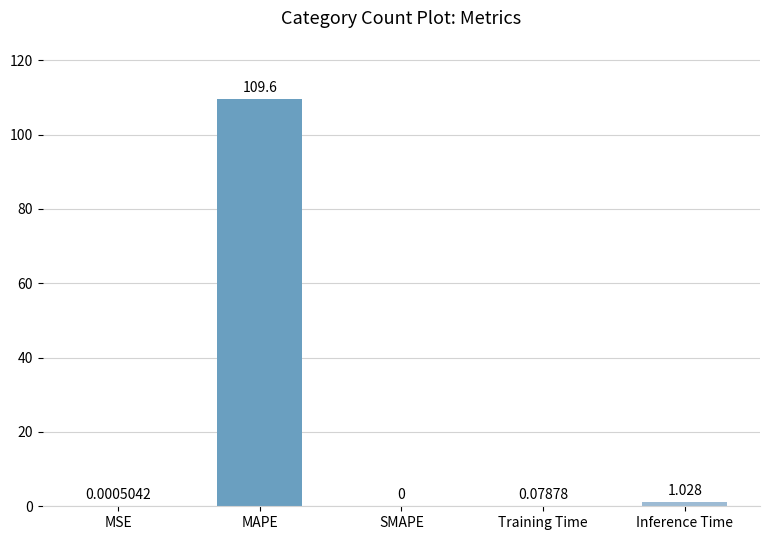

Which label corresponds to the largest value in the chart?

MAPE